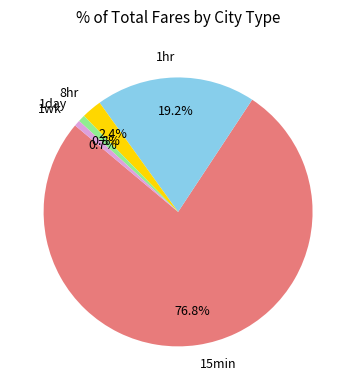

Which category has the biggest portion of the pie?

15min